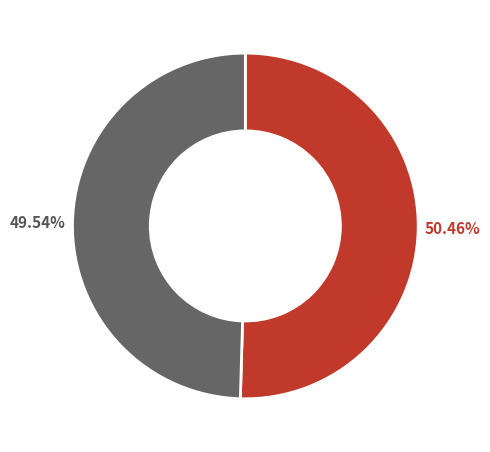

Does any single category account for the majority?

Yes